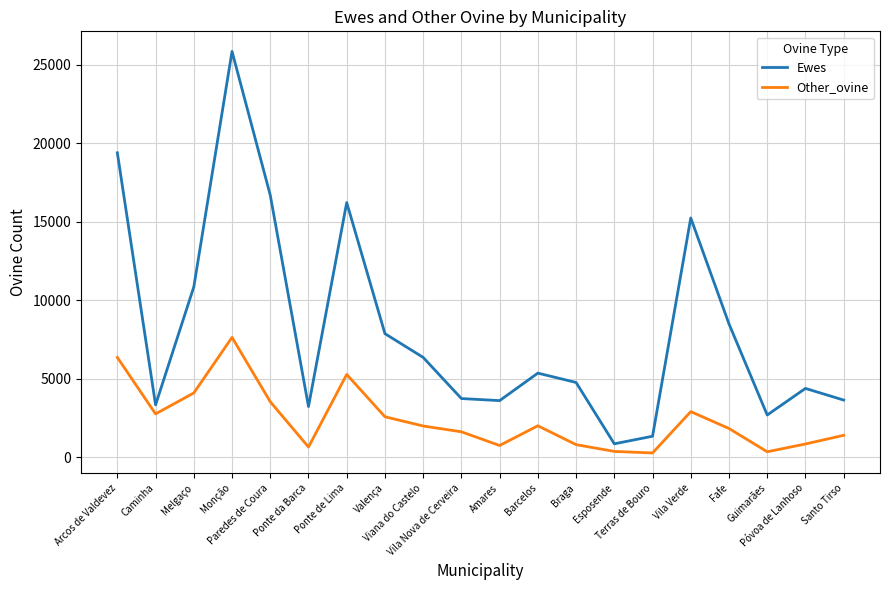

True or false: Other_ovine has a value of 1342.4 at Valença.

False